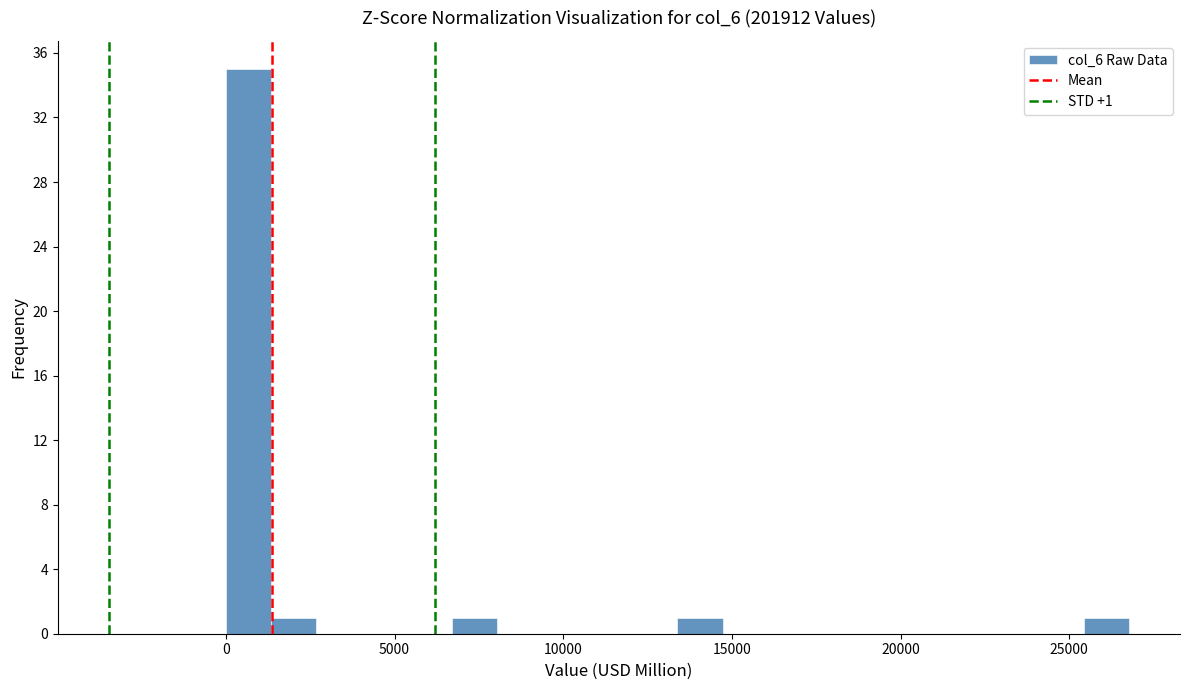

Around what value on the x-axis is the tallest bar? Give the approximate position of its centre, as read against the axis.

500